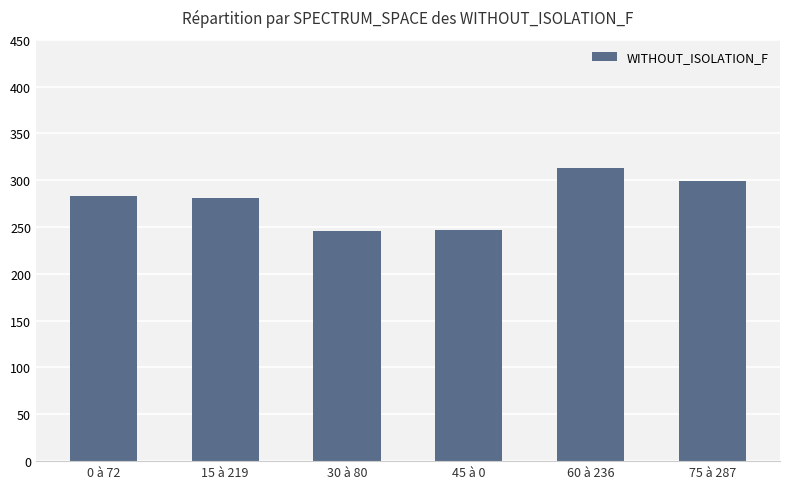

What is the sum of the values at 45 à 0 and 30 à 80?

493